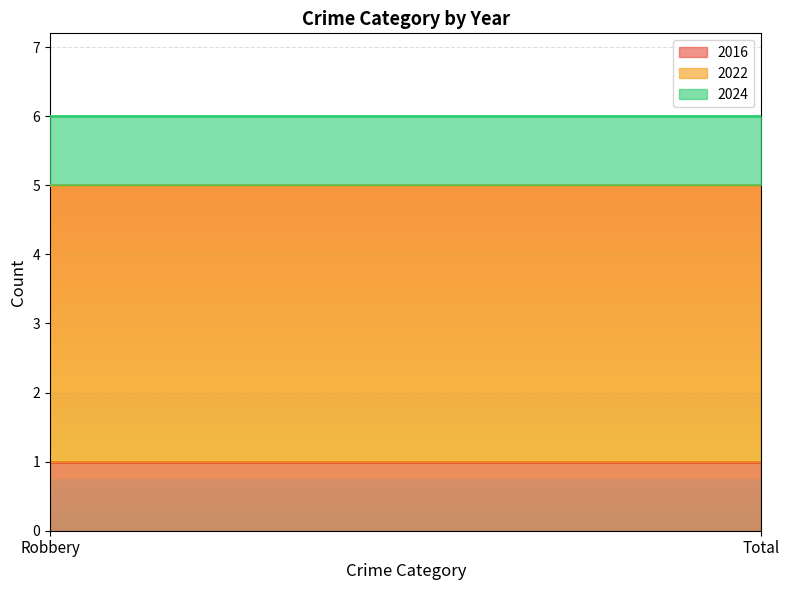

How many categories are shown in the chart?

2